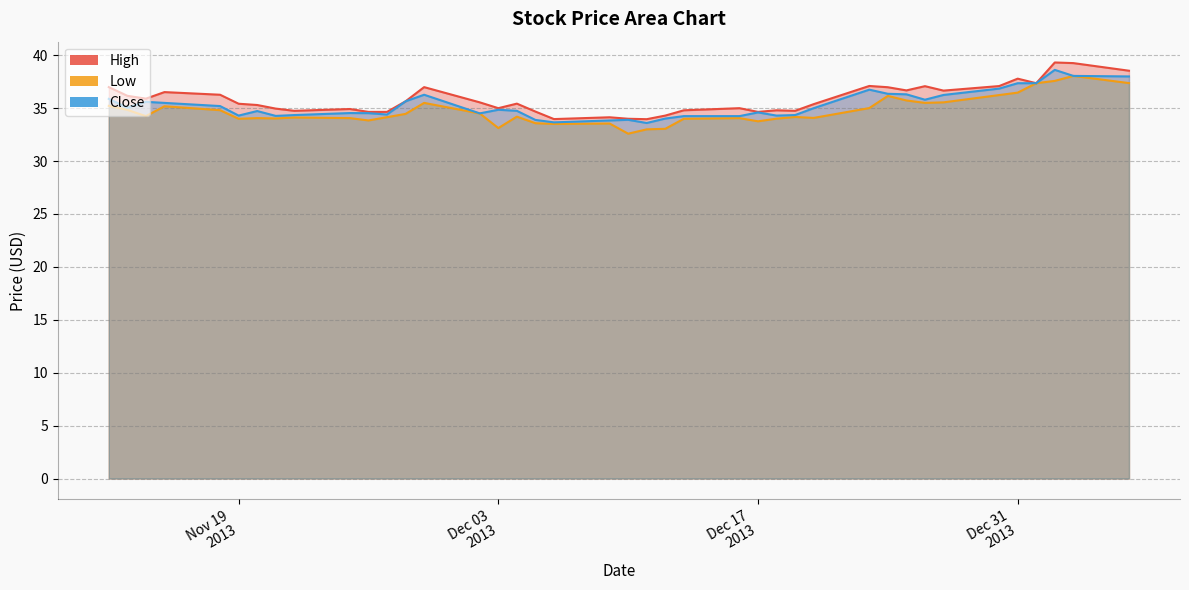

True or false: High and Low cross at least once.

False